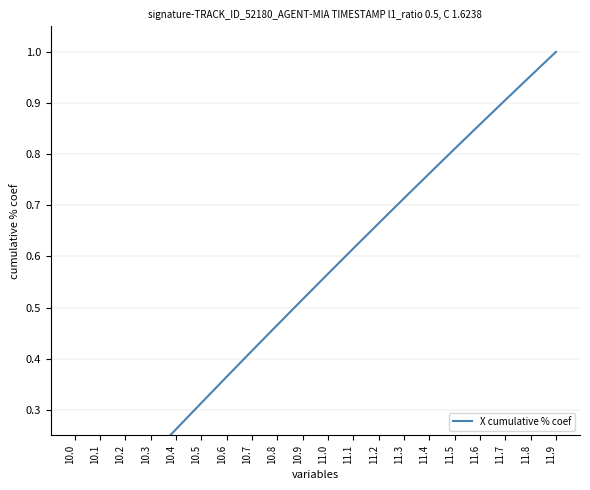

What is the greatest value displayed?

1.0